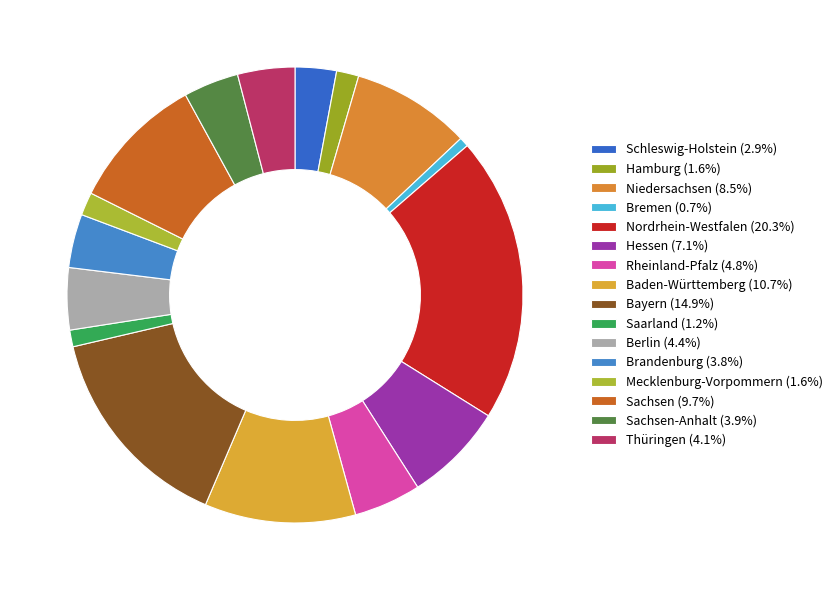

How many slices are in this pie chart?

16